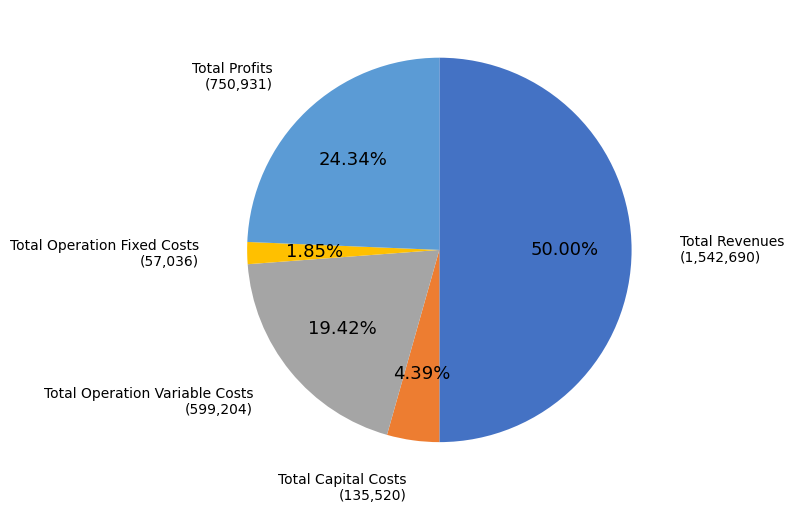

How many segments does this pie chart have?

5